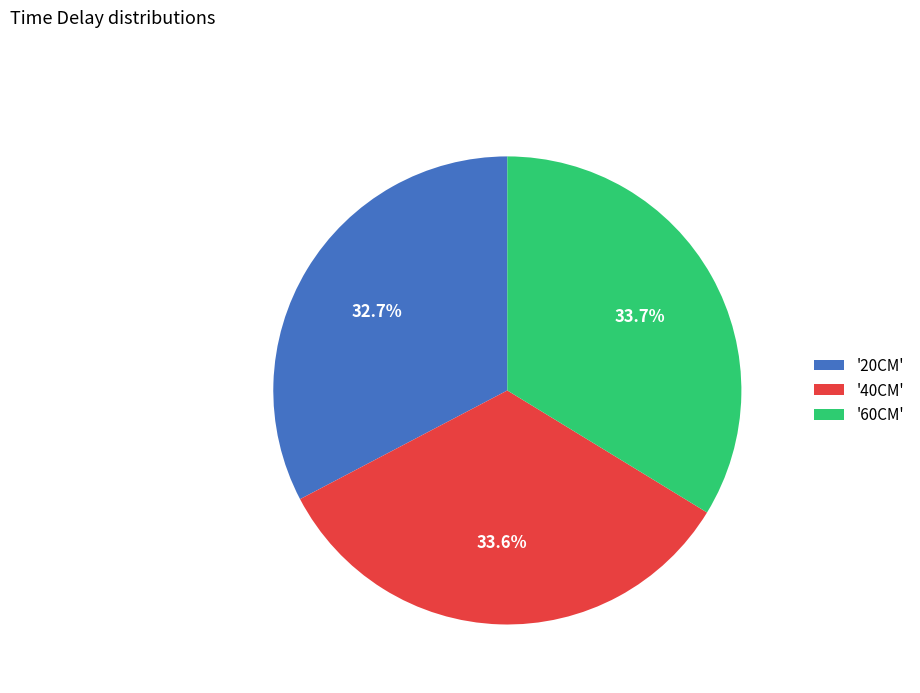

How many segments does this pie chart have?

3